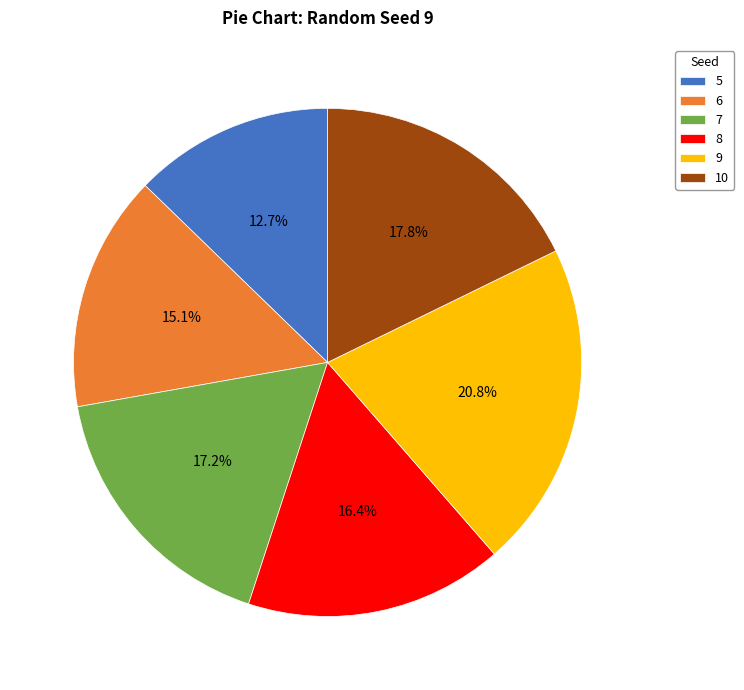

To the nearest percent, what percentage of the pie is 9?

21%